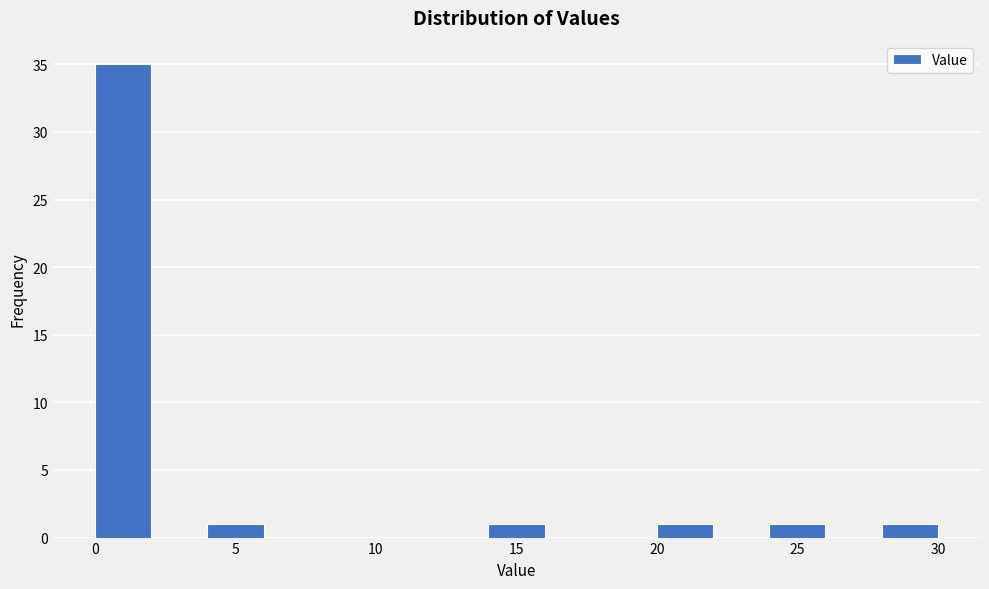

Which range on the x-axis has the tallest bar?

0 to 2